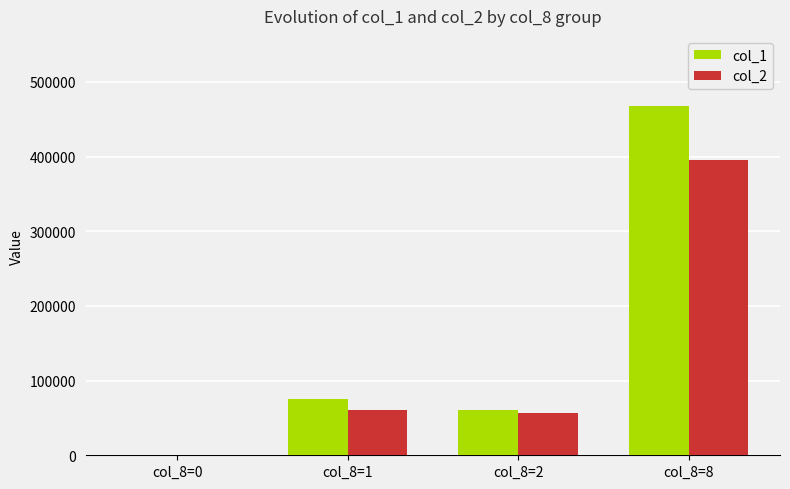

True or false: col_1 has a value of 24829 at col_8=2.

False